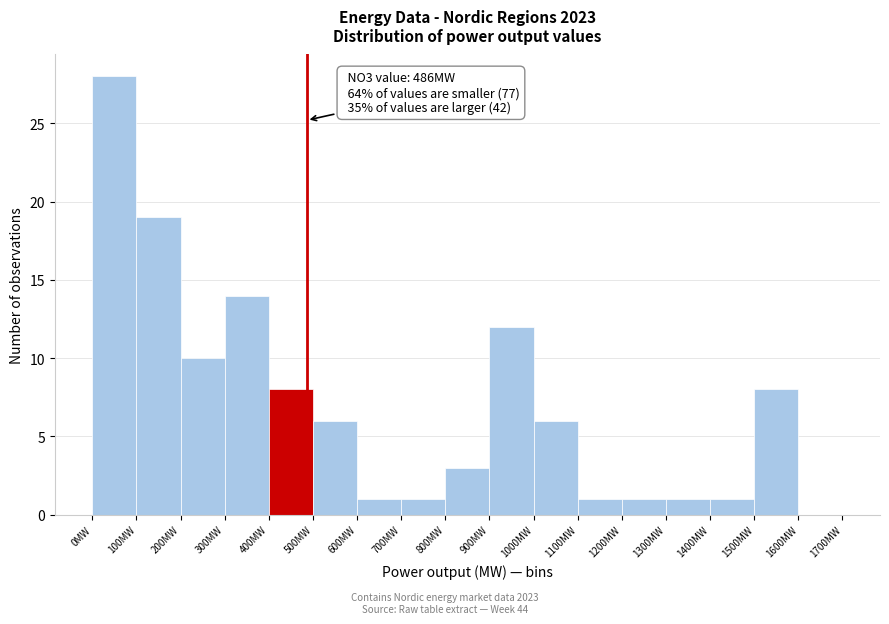

Which range on the x-axis has the tallest bar?

0 to 100